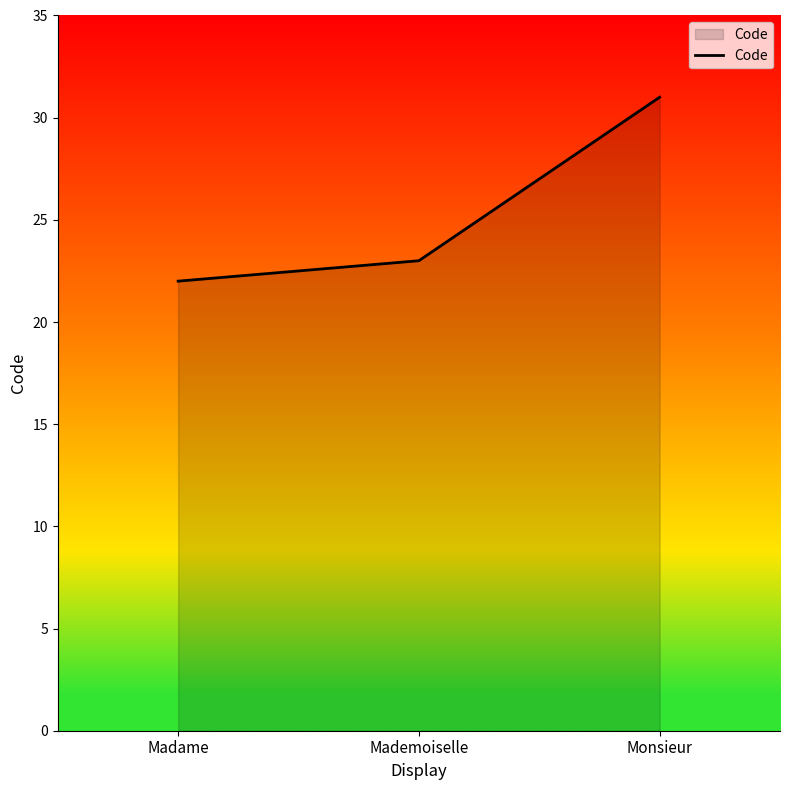

What is the smallest value displayed?

22